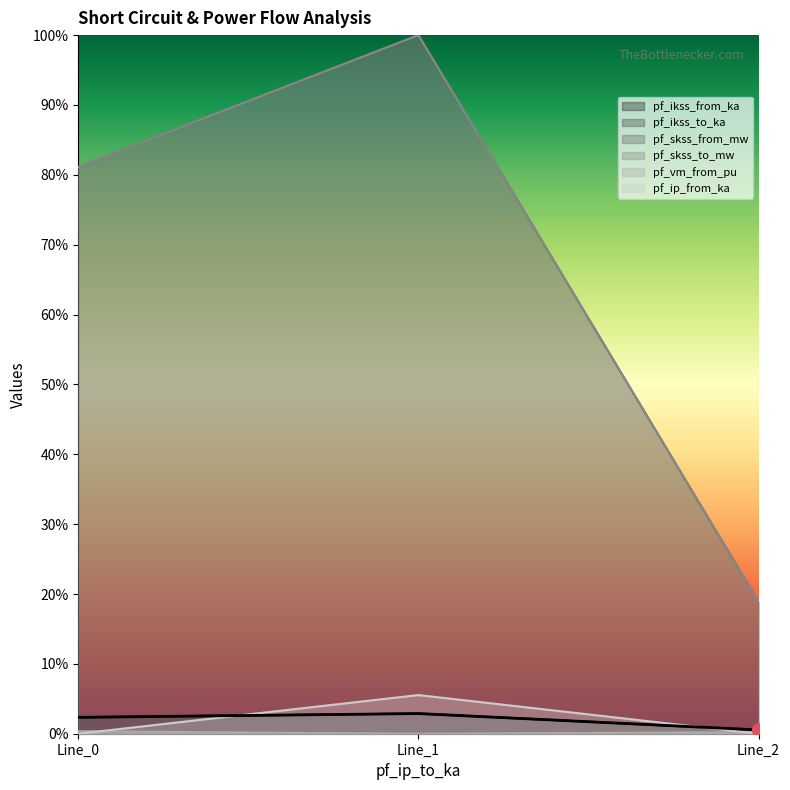

At which category does the chart reach its peak across all series?

Line_1